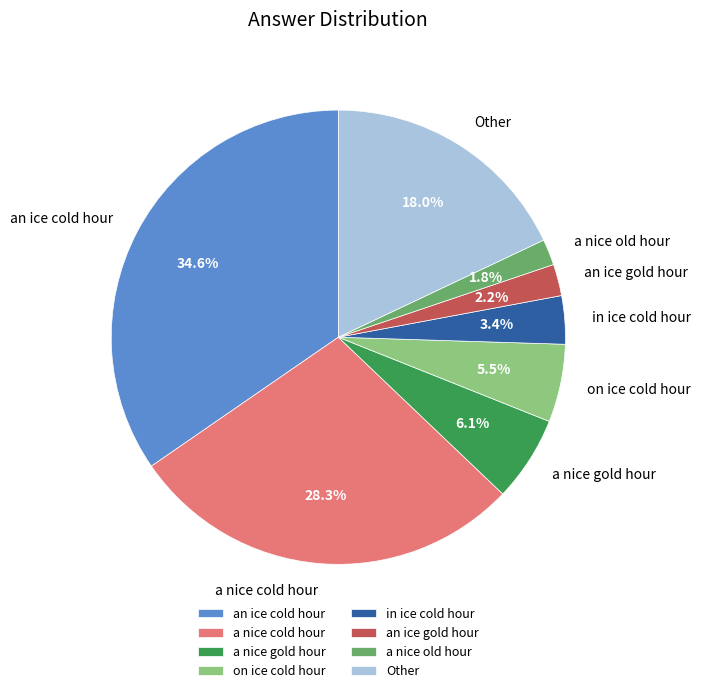

Which slice is the largest?

an ice cold hour